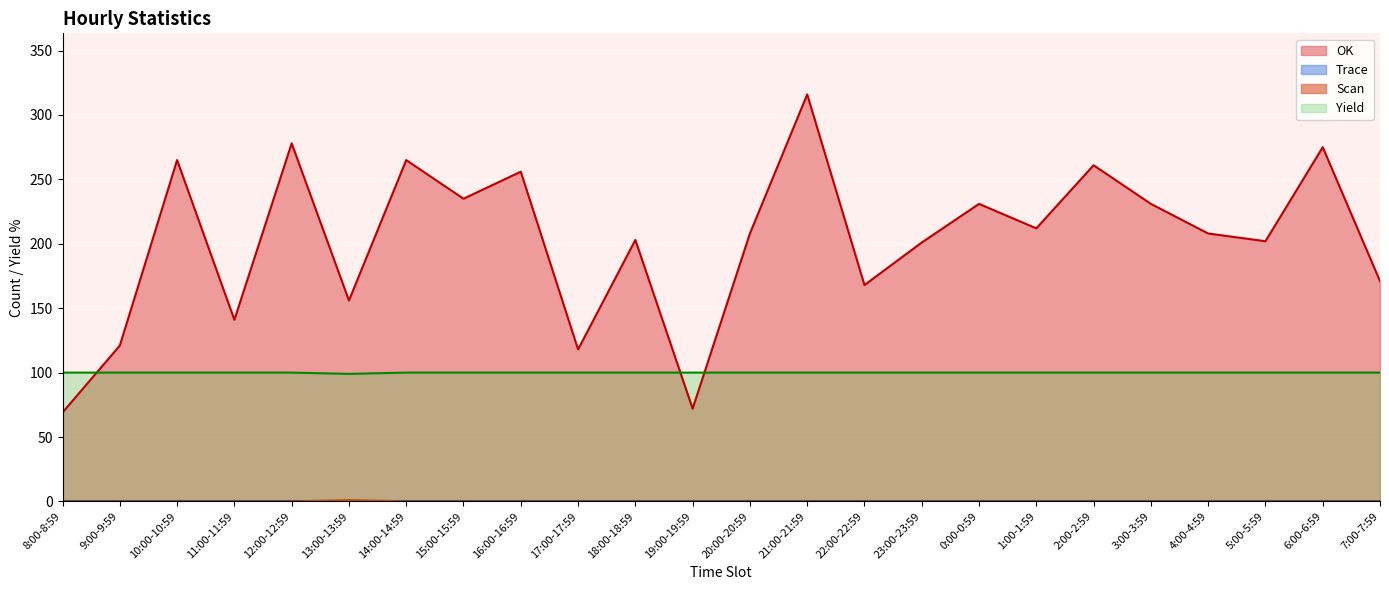

Is the value of OK at 11:00-11:59 greater than the value of Yield at 14:00-14:59?

Yes